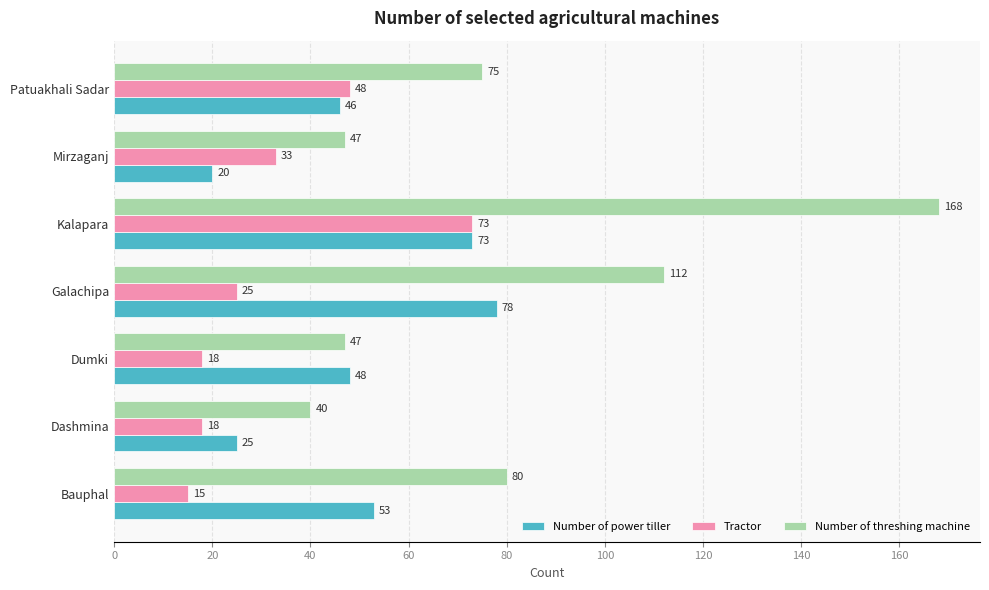

Which label corresponds to the largest value in the chart?

Kalapara